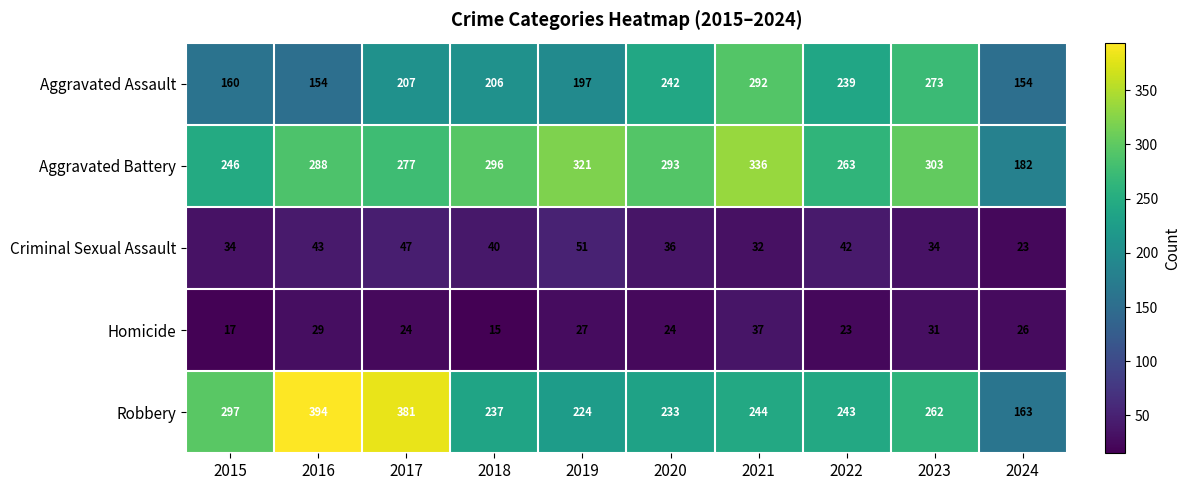

Which label corresponds to the smallest value in the chart?

2018